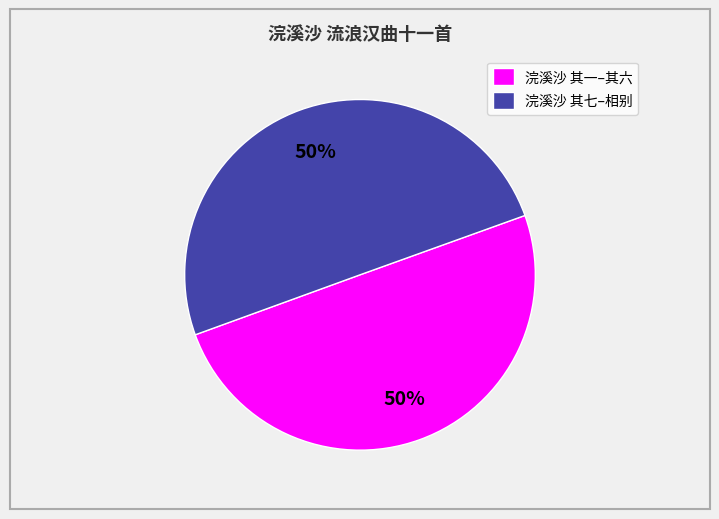

Do 浣溪沙 其一–其六 and 浣溪沙 其七–相别 together represent more than half of the pie?

Yes